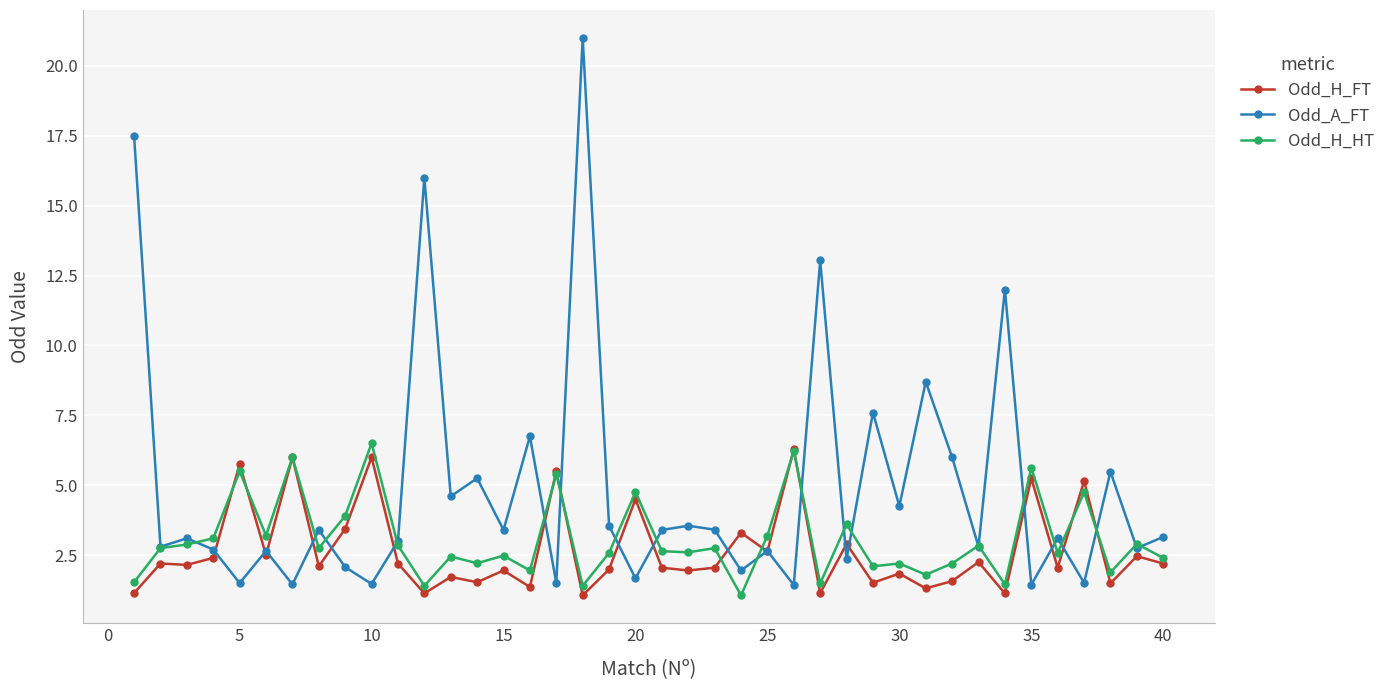

In Odd_A_FT, how many points are lower than both neighbors (excluding endpoints)?

16